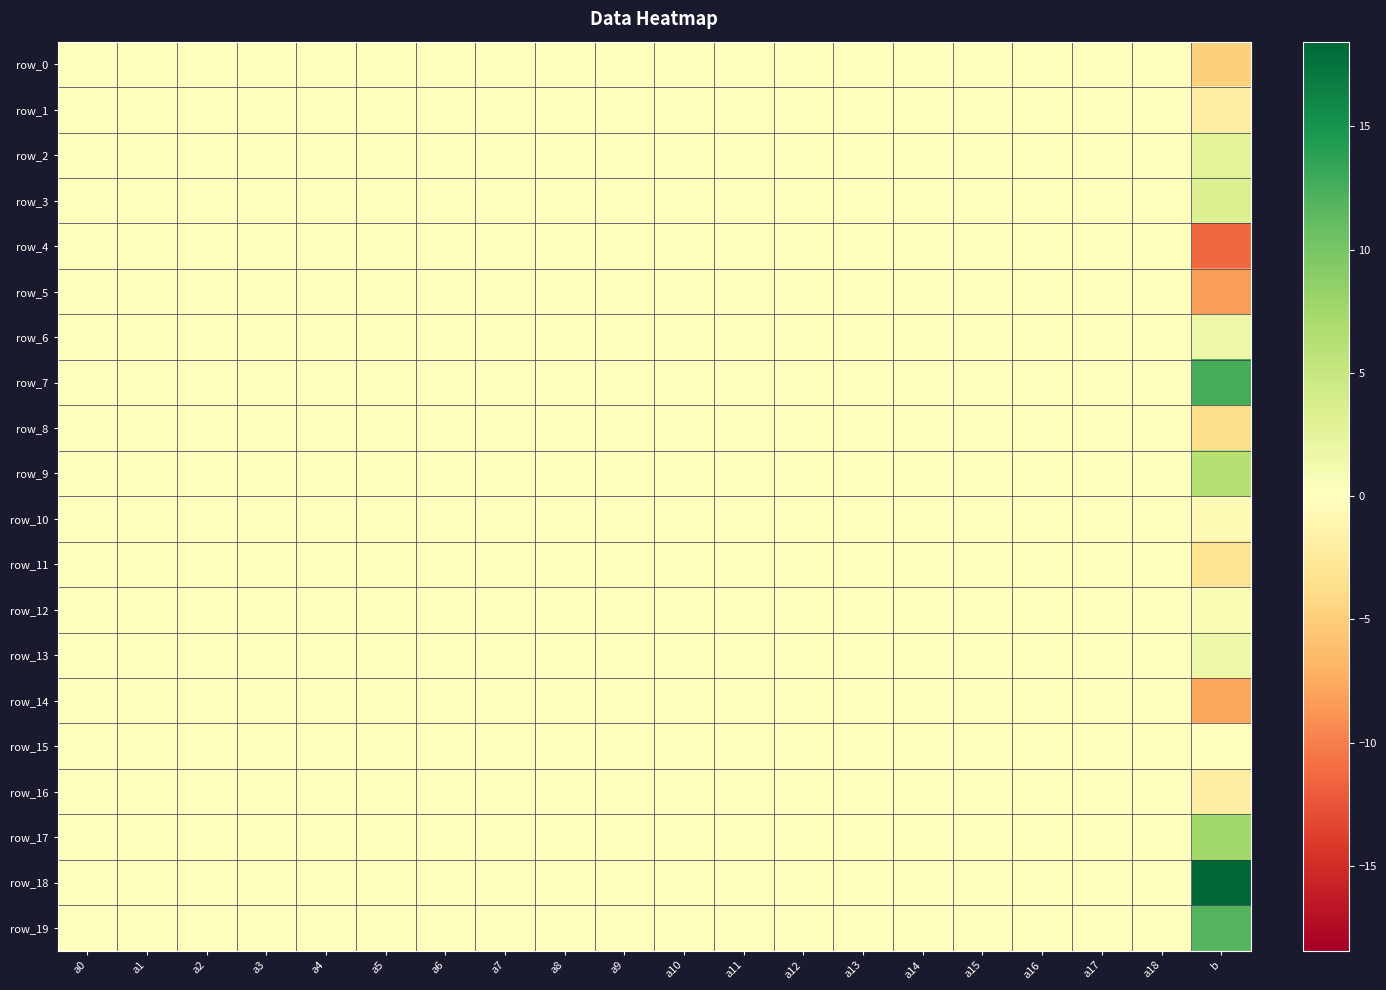

How many distinct data groups are displayed?

20